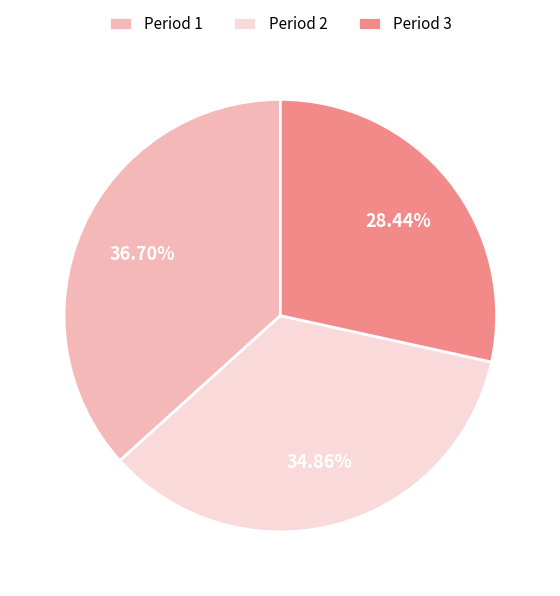

Count the number of slices in the pie.

3